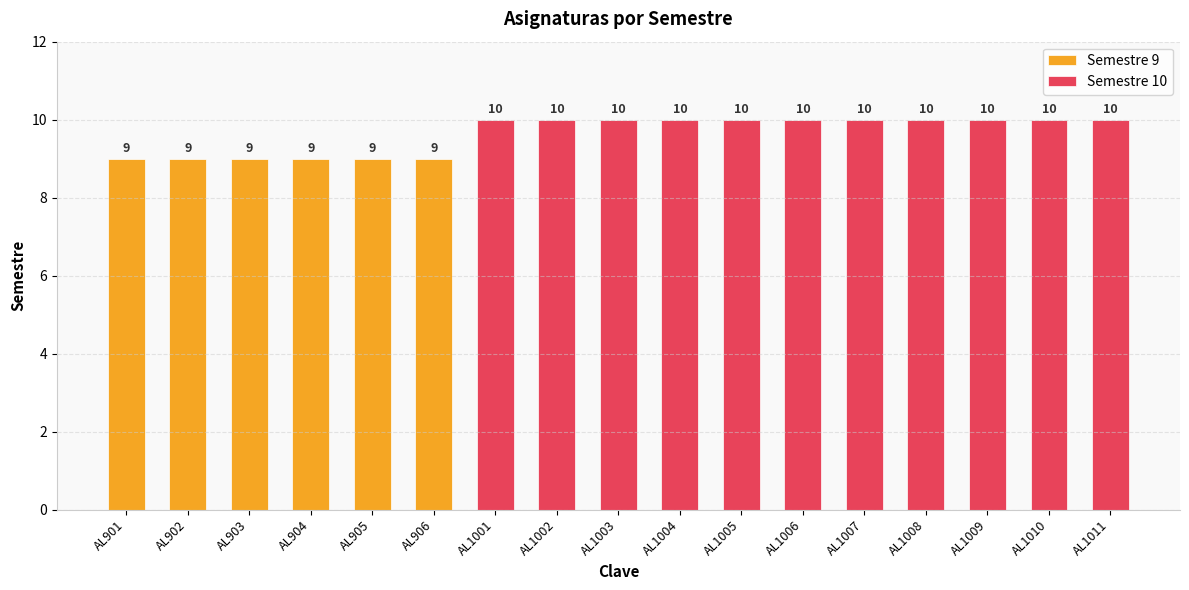

Reading left to right, transcribe all the data shown in this chart.

AL901=9	AL902=9	AL903=9	AL904=9	AL905=9	AL906=9	AL1001=10	AL1002=10	AL1003=10	AL1004=10	AL1005=10	AL1006=10	AL1007=10	AL1008=10	AL1009=10	AL1010=10	AL1011=10